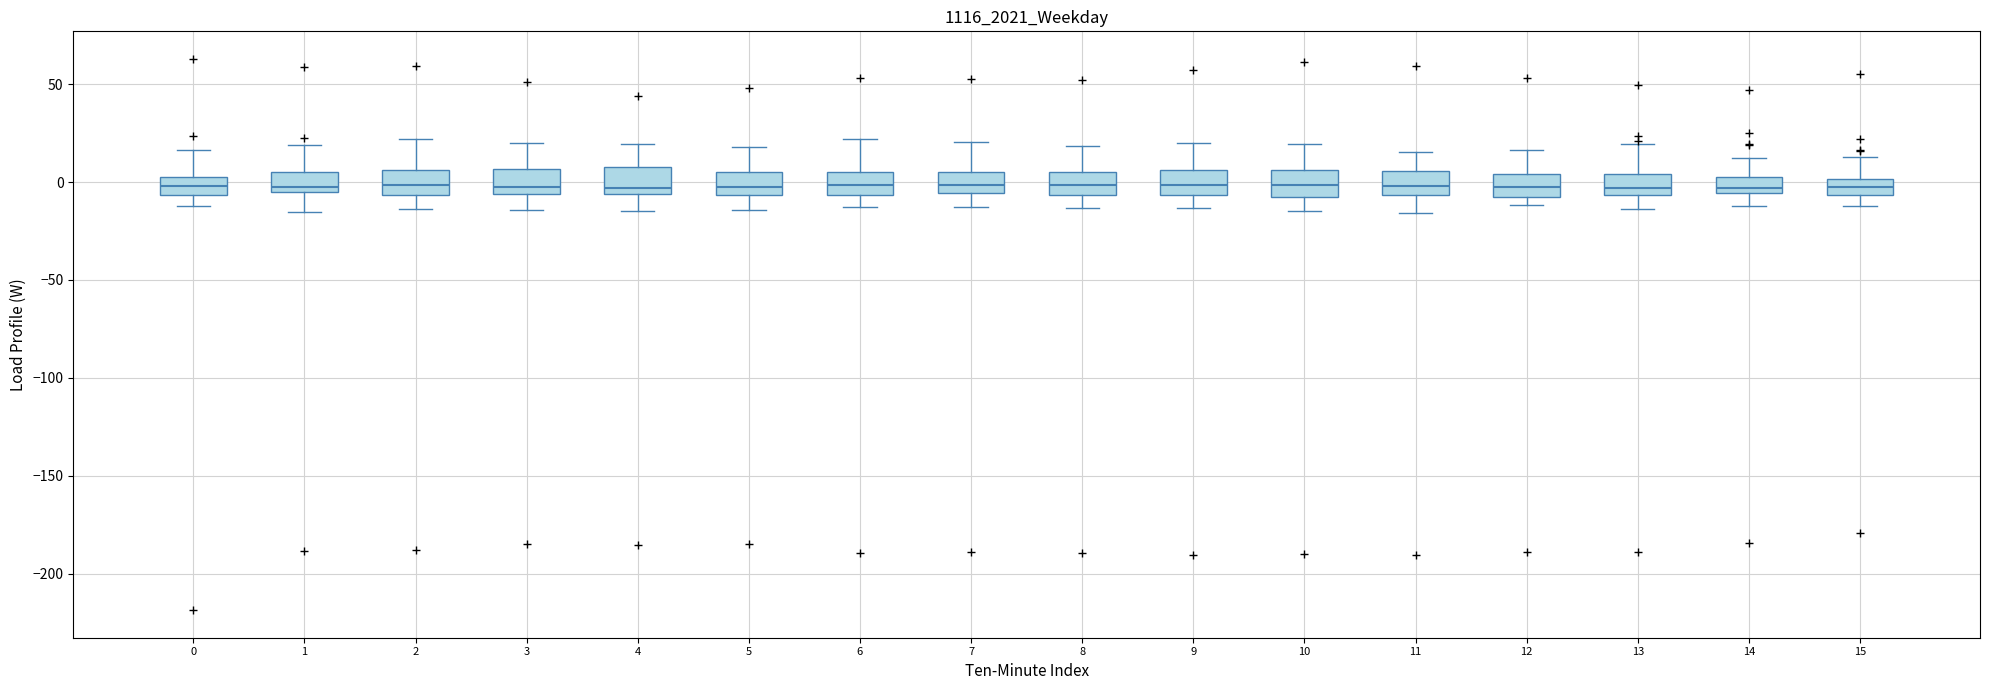

Where is the upper edge of the box at x = 2 on the y-axis? The values are not printed on the chart, so give them approximately, as read against the axis.

5